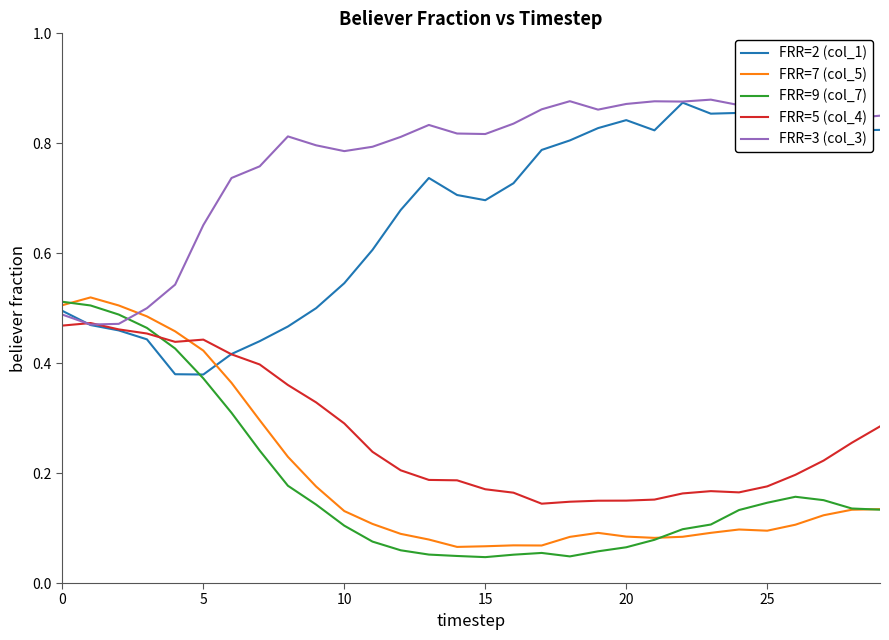

Which series ends up on top after the final intersection of FRR=7 (col_5) and FRR=2 (col_1)?

FRR=2 (col_1)